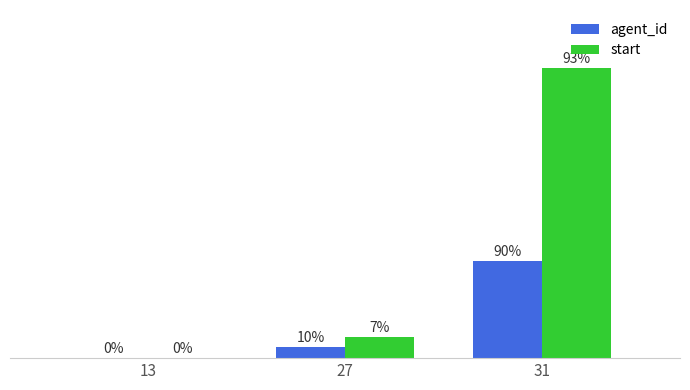

Which category has the lowest value in the start series?

13